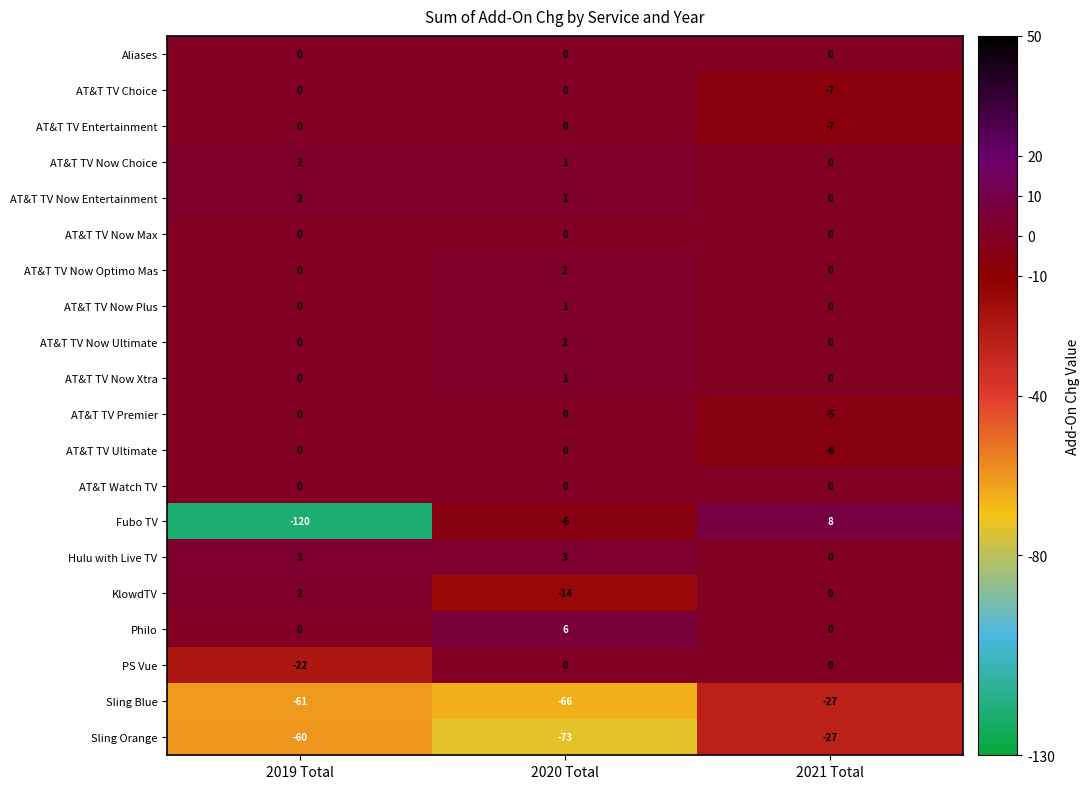

What is the greatest value displayed?

8